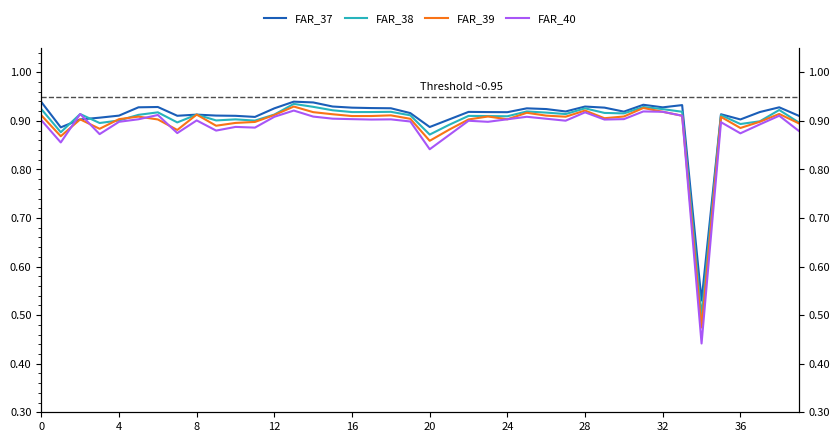

Between 0 and 24, which series saw the biggest shift?

FAR_37